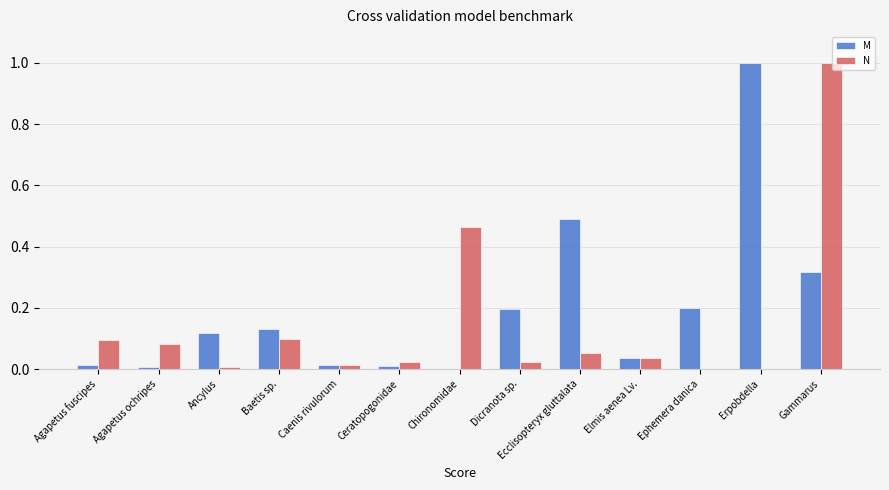

What is the sum of all M values?

2.5